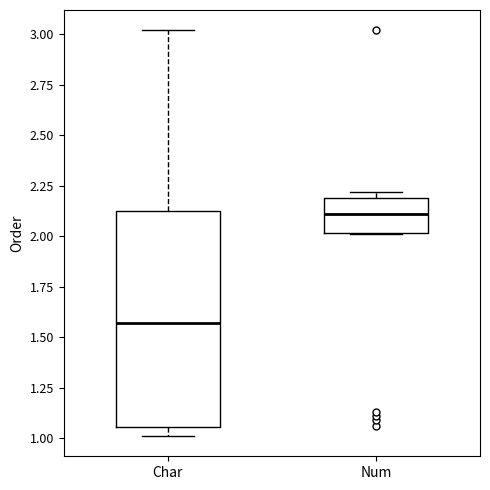

Reading left to right, read every box against the y-axis: the position of its median line, the range the box covers, and the ends of its whiskers. The values are not printed on the chart, so give them approximately, as read against the axis.

Char: median 1.55, box 1.05 to 2.15, whiskers 1.00 to 3.00
Num: median 2.10, box 2.00 to 2.20, whiskers 2.00 to 2.20 (just above the box's upper edge)